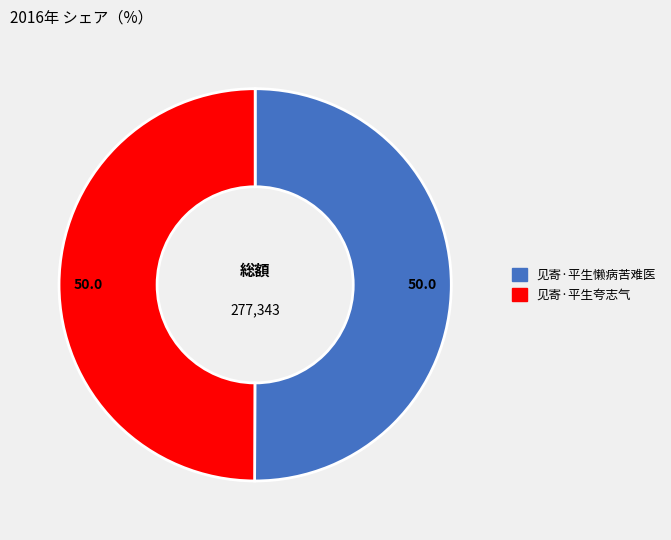

Approximately how many times larger is the value at 见寄·平生夸志气 compared to 见寄·平生懒病苦难医?

1.0